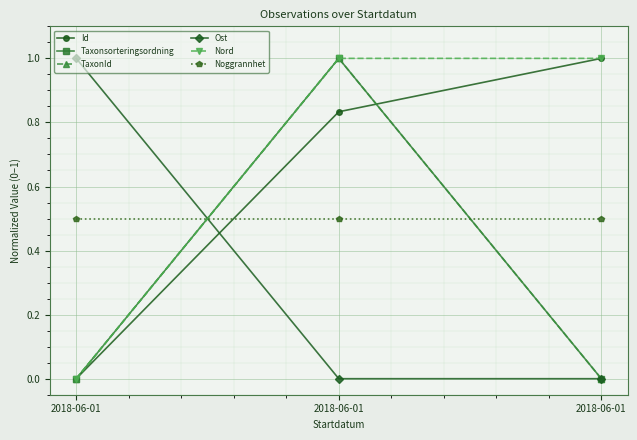

Is the value of TaxonId at 2018-06-01 greater than the value of Ost at 2018-06-01?

No